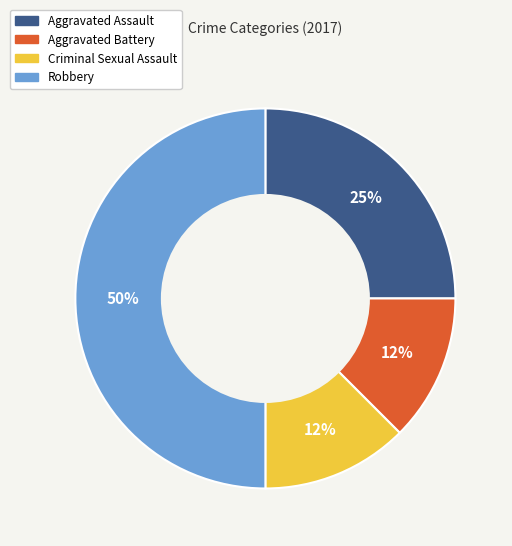

To the nearest percent, what percentage of the pie is Aggravated Assault?

25%